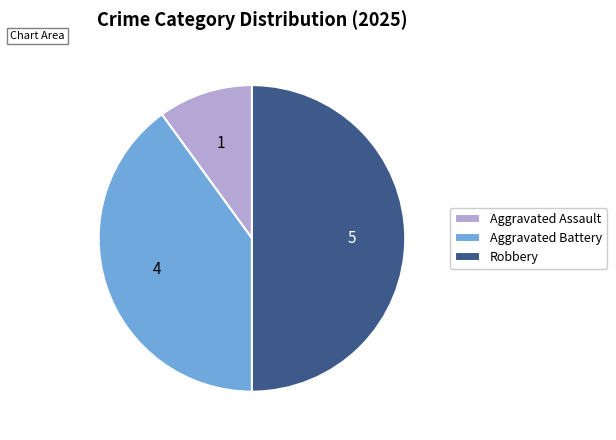

Between Aggravated Battery and Aggravated Assault, which is larger?

Aggravated Battery